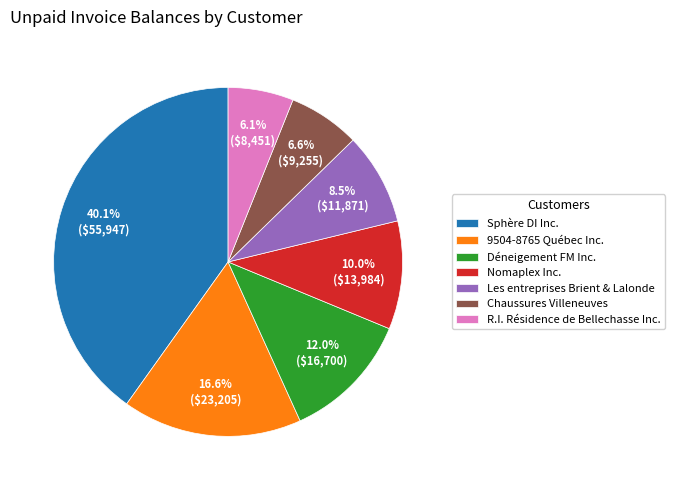

What percentage is the Chaussures Villeneuves slice, to the nearest percent?

7%